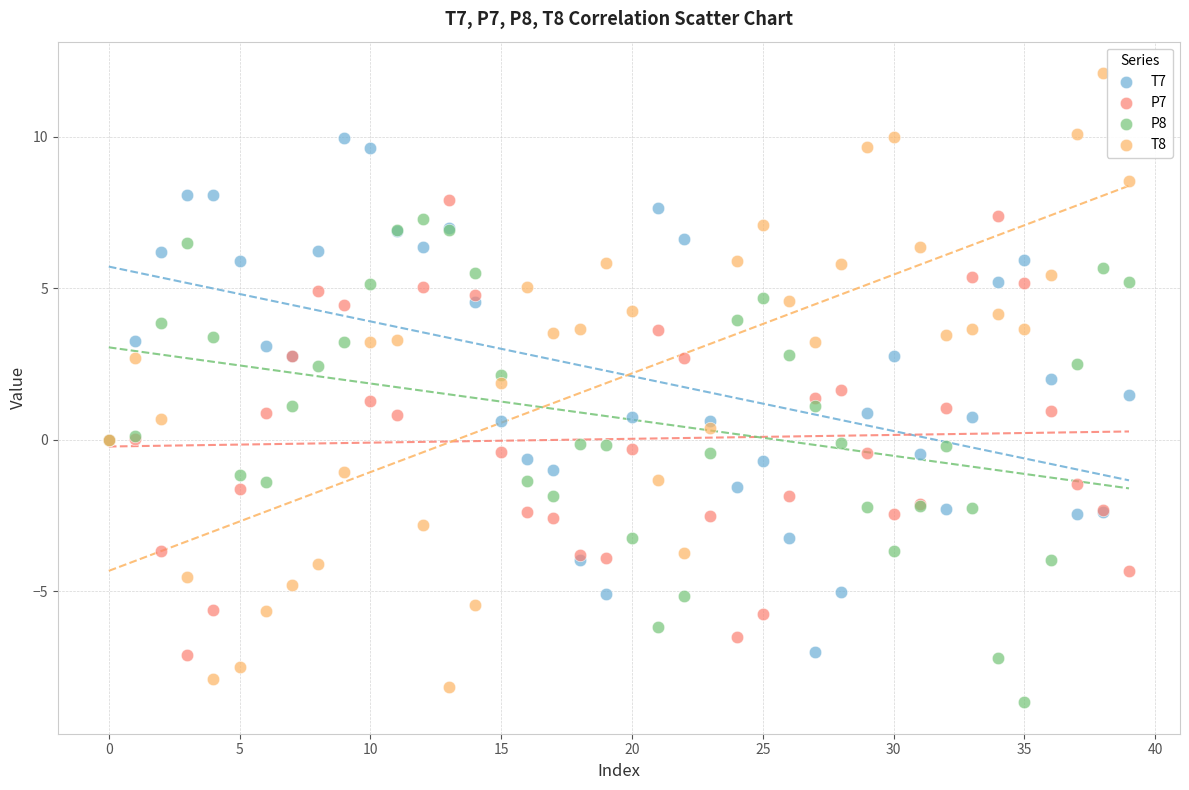

Which series reaches the maximum Y coordinate?

T8